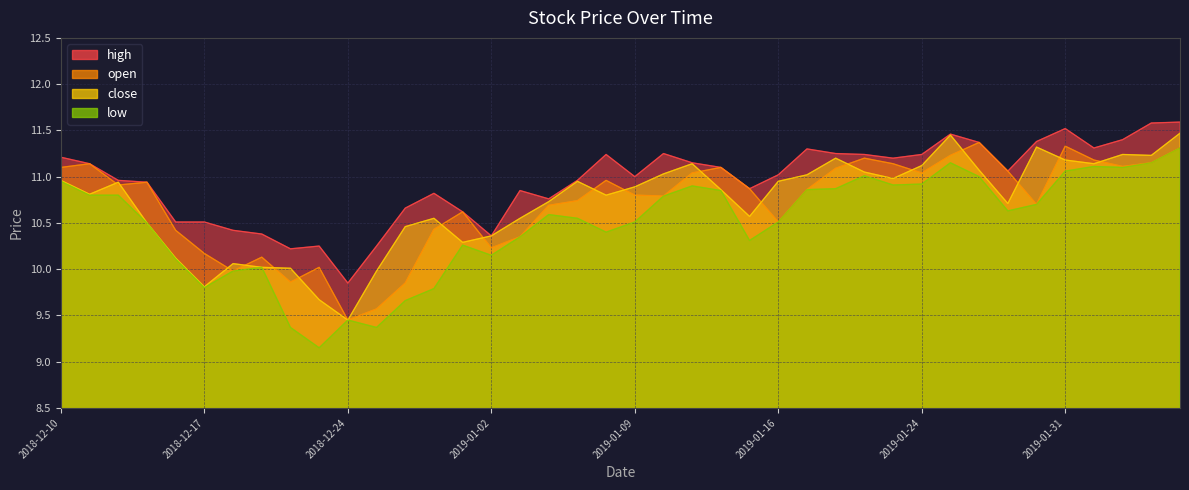

How many lines are shown in the chart?

4